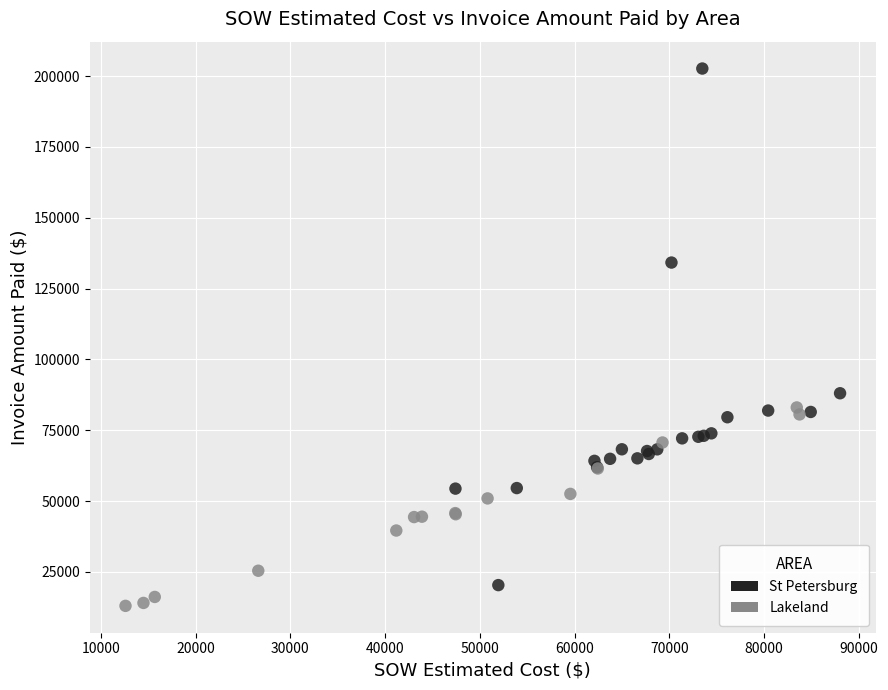

Which series reaches the maximum Y coordinate?

St Petersburg